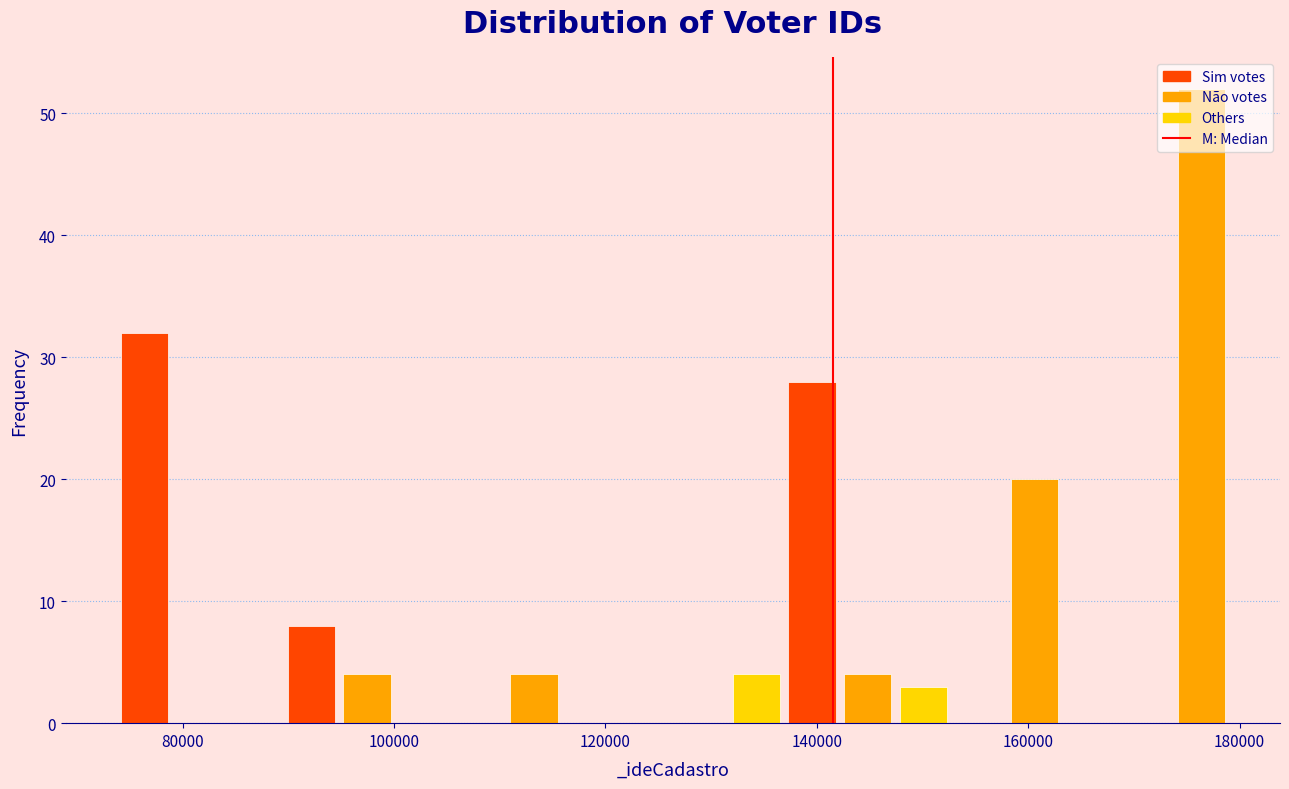

Around what value on the x-axis is the tallest bar? Give the approximate position of its centre, as read against the axis.

176000